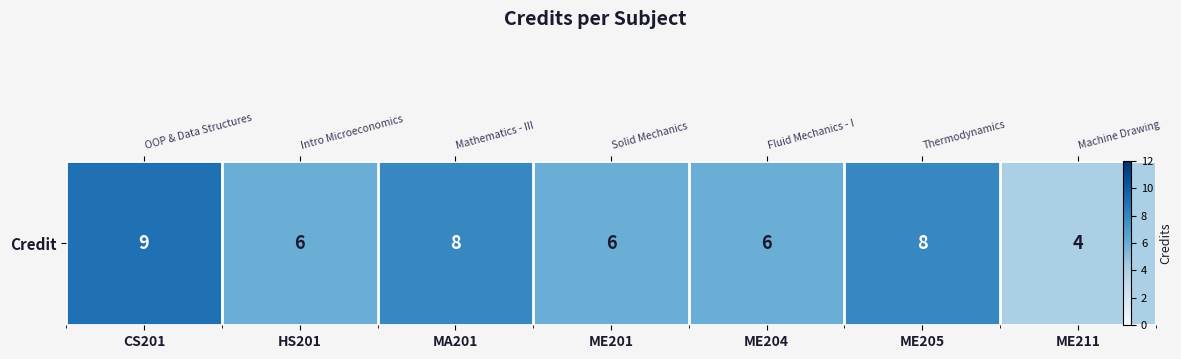

What is the sum of the values at ME204 and HS201?

12